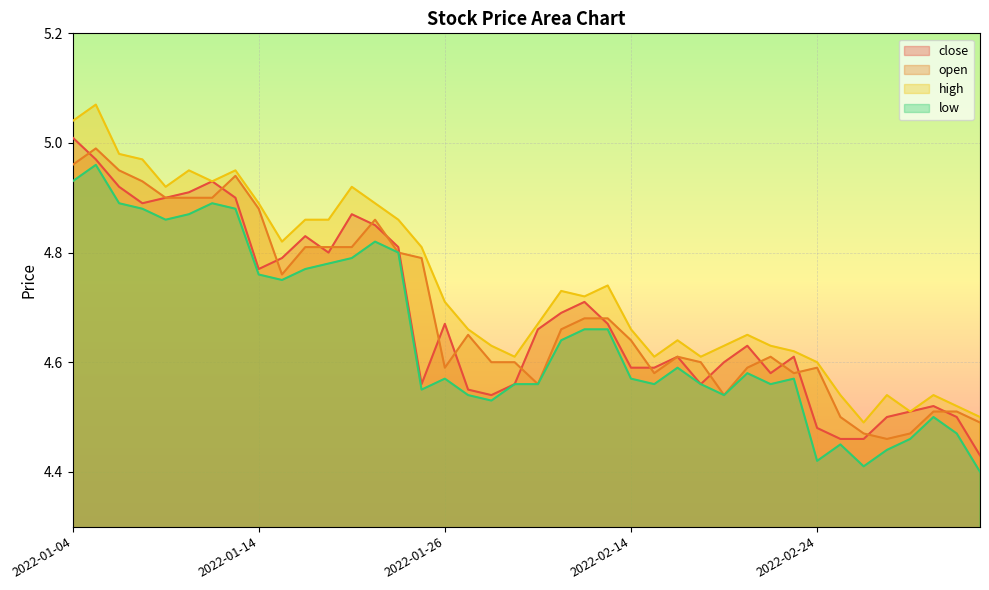

Reading left to right, transcribe all the data shown in this chart.

close: 2022-01-04=5.0	2022-01-05=5.0	2022-01-06=4.9	2022-01-07=4.9	2022-01-10=4.9	2022-01-11=4.9	2022-01-12=4.9	2022-01-13=4.9	2022-01-14=4.8	2022-01-17=4.8	2022-01-18=4.8	2022-01-19=4.8	2022-01-20=4.9	2022-01-21=4.8	2022-01-24=4.8	2022-01-25=4.6	2022-01-26=4.7	2022-01-27=4.5	2022-01-28=4.5	2022-02-07=4.6	2022-02-08=4.7	2022-02-09=4.7	2022-02-10=4.7	2022-02-11=4.7	2022-02-14=4.6	2022-02-15=4.6	2022-02-16=4.6	2022-02-17=4.6	2022-02-18=4.6	2022-02-21=4.6	2022-02-22=4.6	2022-02-23=4.6	2022-02-24=4.5	2022-02-25=4.5	2022-02-28=4.5	2022-03-01=4.5	2022-03-02=4.5	2022-03-03=4.5	2022-03-04=4.5	2022-03-07=4.4
open: 2022-01-04=5.0	2022-01-05=5.0	2022-01-06=5.0	2022-01-07=4.9	2022-01-10=4.9	2022-01-11=4.9	2022-01-12=4.9	2022-01-13=4.9	2022-01-14=4.9	2022-01-17=4.8	2022-01-18=4.8	2022-01-19=4.8	2022-01-20=4.8	2022-01-21=4.9	2022-01-24=4.8	2022-01-25=4.8	2022-01-26=4.6	2022-01-27=4.7	2022-01-28=4.6	2022-02-07=4.6	2022-02-08=4.6	2022-02-09=4.7	2022-02-10=4.7	2022-02-11=4.7	2022-02-14=4.6	2022-02-15=4.6	2022-02-16=4.6	2022-02-17=4.6	2022-02-18=4.5	2022-02-21=4.6	2022-02-22=4.6	2022-02-23=4.6	2022-02-24=4.6	2022-02-25=4.5	2022-02-28=4.5	2022-03-01=4.5	2022-03-02=4.5	2022-03-03=4.5	2022-03-04=4.5	2022-03-07=4.5
high: 2022-01-04=5.0	2022-01-05=5.1	2022-01-06=5.0	2022-01-07=5.0	2022-01-10=4.9	2022-01-11=5.0	2022-01-12=4.9	2022-01-13=5.0	2022-01-14=4.9	2022-01-17=4.8	2022-01-18=4.9	2022-01-19=4.9	2022-01-20=4.9	2022-01-21=4.9	2022-01-24=4.9	2022-01-25=4.8	2022-01-26=4.7	2022-01-27=4.7	2022-01-28=4.6	2022-02-07=4.6	2022-02-08=4.7	2022-02-09=4.7	2022-02-10=4.7	2022-02-11=4.7	2022-02-14=4.7	2022-02-15=4.6	2022-02-16=4.6	2022-02-17=4.6	2022-02-18=4.6	2022-02-21=4.7	2022-02-22=4.6	2022-02-23=4.6	2022-02-24=4.6	2022-02-25=4.5	2022-02-28=4.5	2022-03-01=4.5	2022-03-02=4.5	2022-03-03=4.5	2022-03-04=4.5	2022-03-07=4.5
low: 2022-01-04=4.9	2022-01-05=5.0	2022-01-06=4.9	2022-01-07=4.9	2022-01-10=4.9	2022-01-11=4.9	2022-01-12=4.9	2022-01-13=4.9	2022-01-14=4.8	2022-01-17=4.8	2022-01-18=4.8	2022-01-19=4.8	2022-01-20=4.8	2022-01-21=4.8	2022-01-24=4.8	2022-01-25=4.5	2022-01-26=4.6	2022-01-27=4.5	2022-01-28=4.5	2022-02-07=4.6	2022-02-08=4.6	2022-02-09=4.6	2022-02-10=4.7	2022-02-11=4.7	2022-02-14=4.6	2022-02-15=4.6	2022-02-16=4.6	2022-02-17=4.6	2022-02-18=4.5	2022-02-21=4.6	2022-02-22=4.6	2022-02-23=4.6	2022-02-24=4.4	2022-02-25=4.5	2022-02-28=4.4	2022-03-01=4.4	2022-03-02=4.5	2022-03-03=4.5	2022-03-04=4.5	2022-03-07=4.4